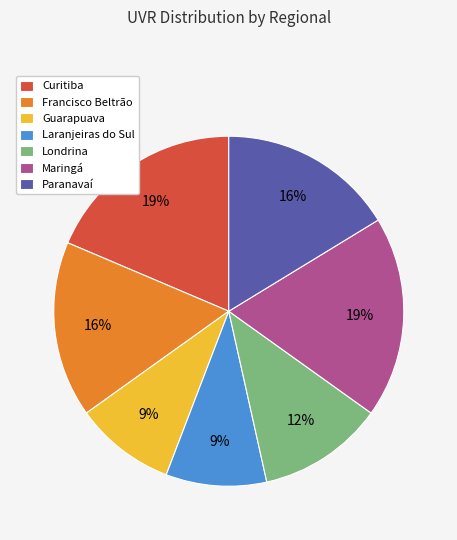

Approximately how many times larger is the value at Laranjeiras do Sul compared to Paranavaí?

0.6